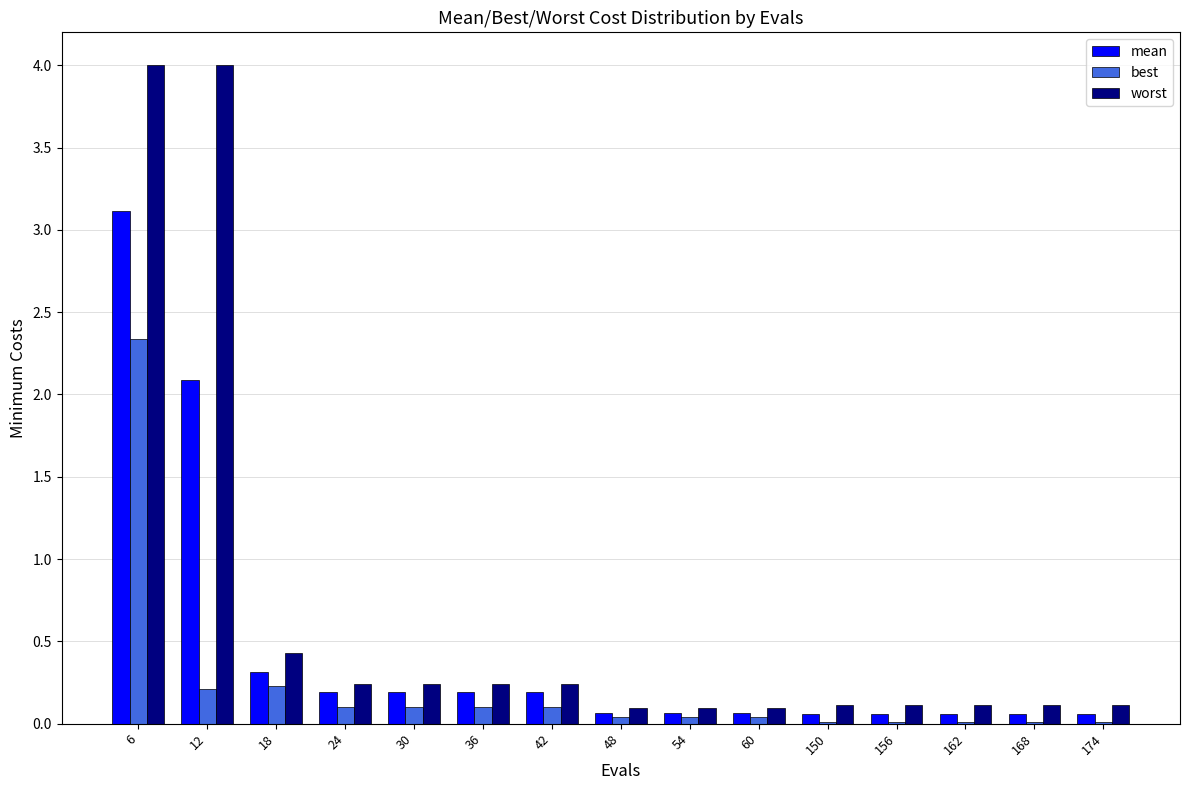

What is the greatest value displayed?

4.0